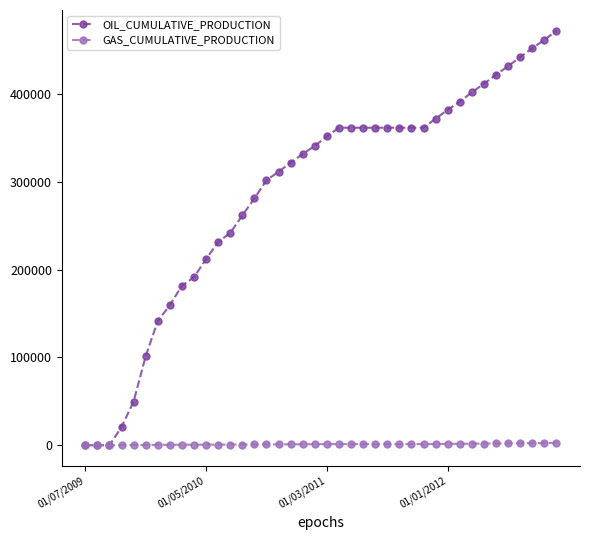

What are all the series names shown in the legend?

OIL_CUMULATIVE_PRODUCTION, GAS_CUMULATIVE_PRODUCTION